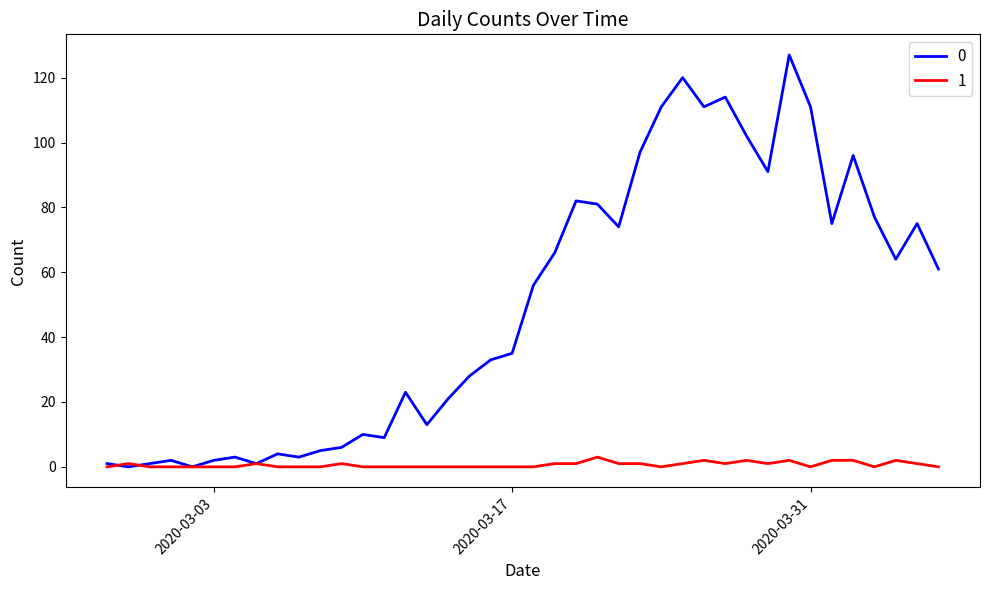

What is the maximum value shown in the chart?

127